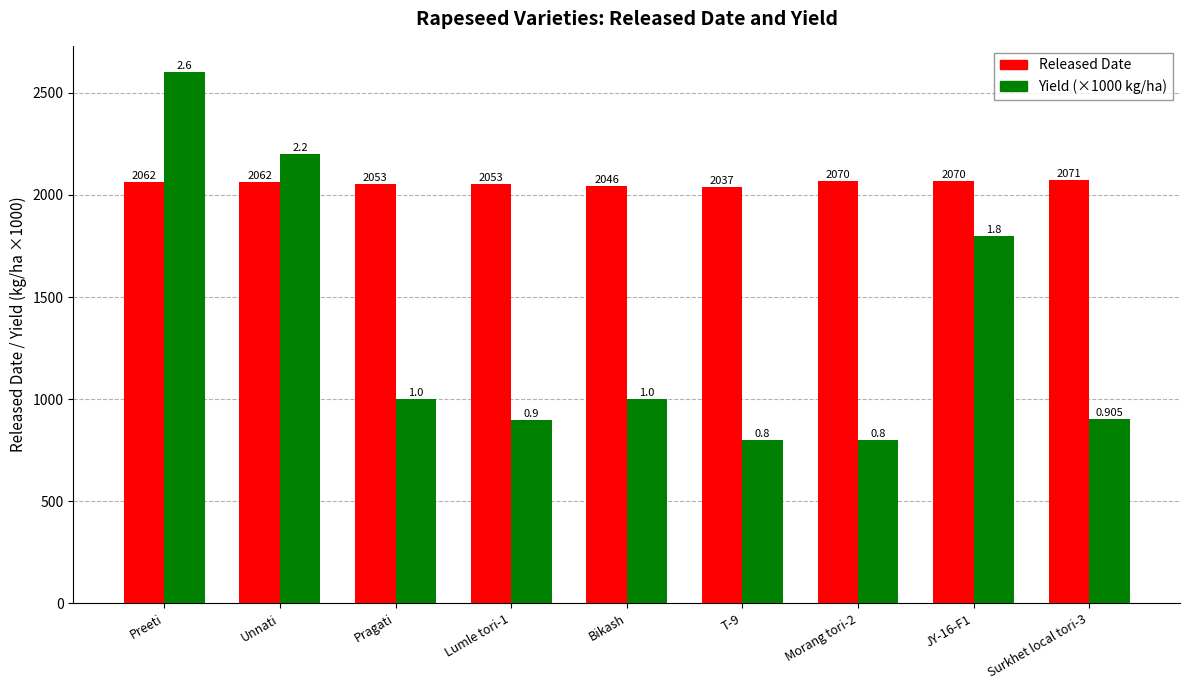

What are all the series names shown in the legend?

Released Date, Yield (×1000 kg/ha)